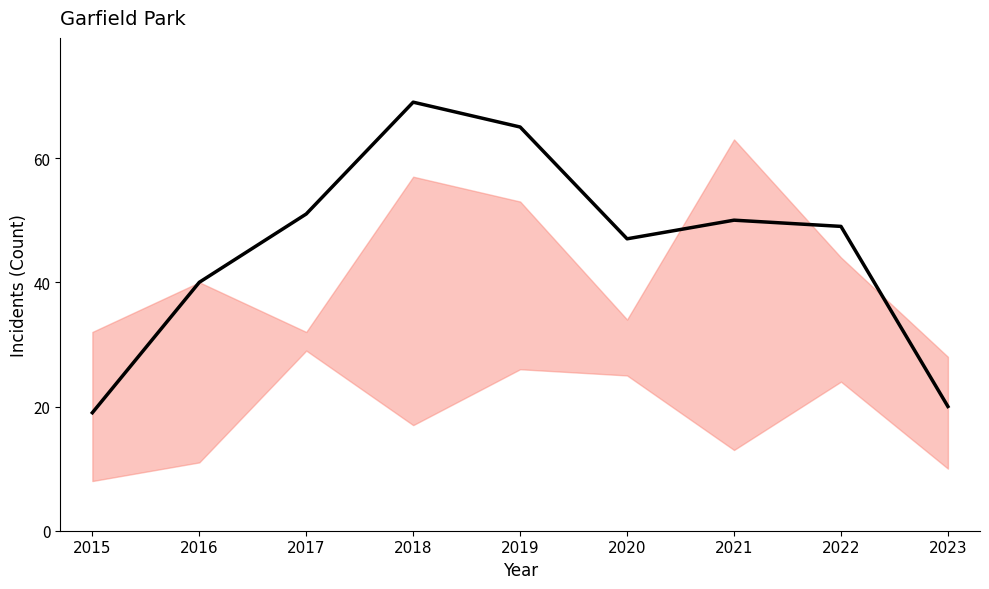

Reading left to right, extract all data points from this chart.

19	40	51	69	65	47	50	49	20